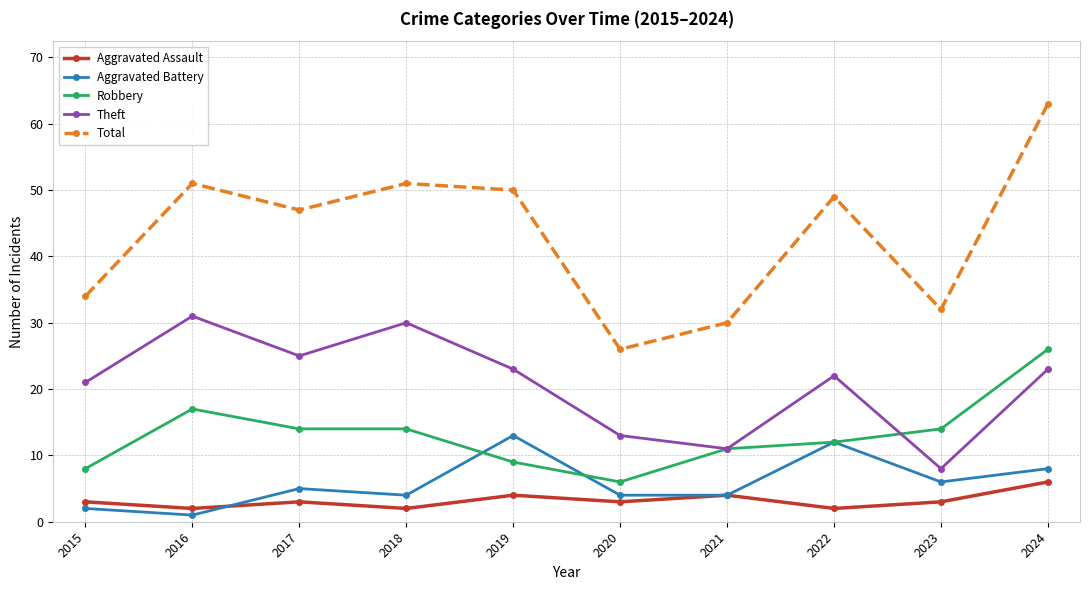

What are all the series names shown in the legend?

Aggravated Assault, Aggravated Battery, Robbery, Theft, Total